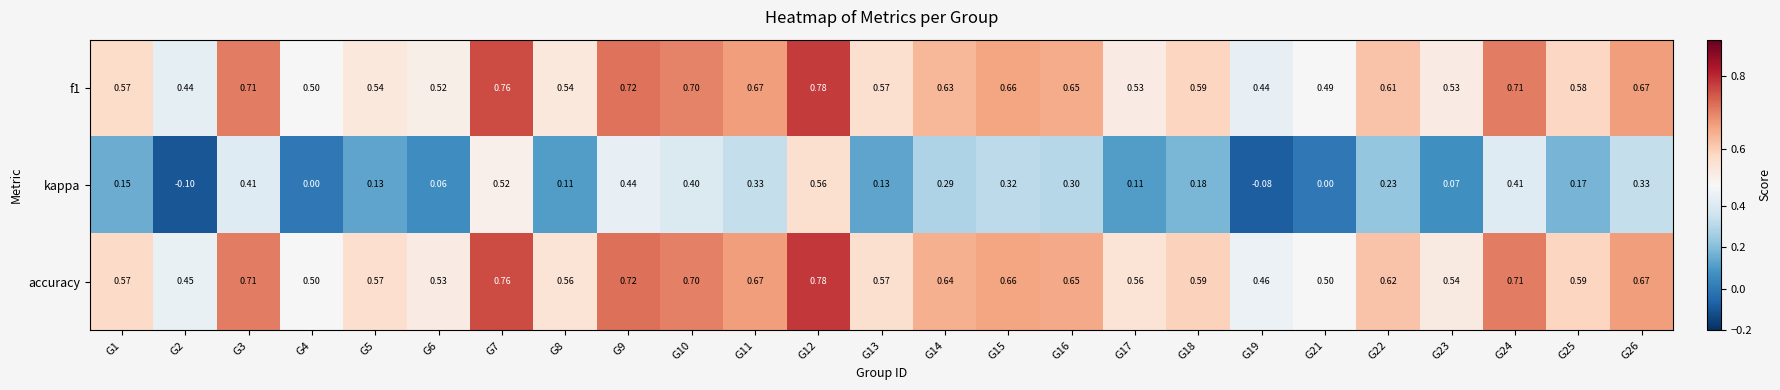

Which series has the largest total across all categories?

accuracy